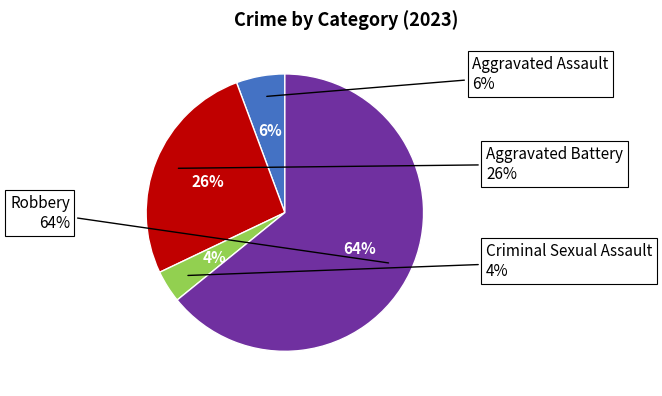

Combined, what portion of the pie is Aggravated Battery and Criminal Sexual Assault?

30.2%